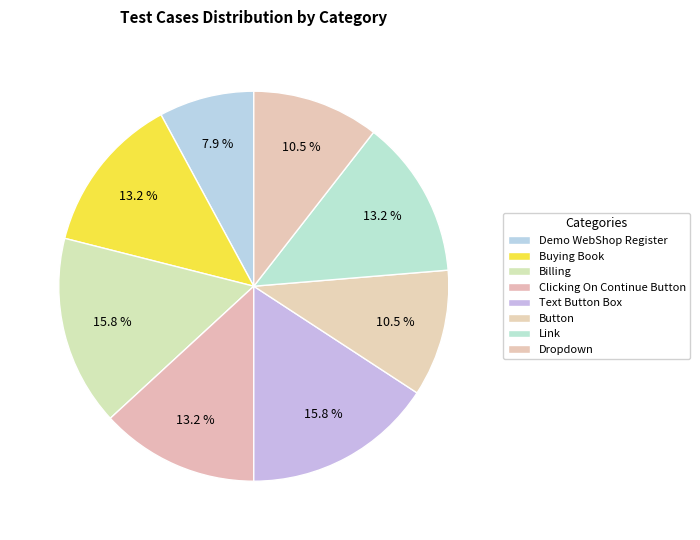

What is the largest slice in the pie chart?

Billing